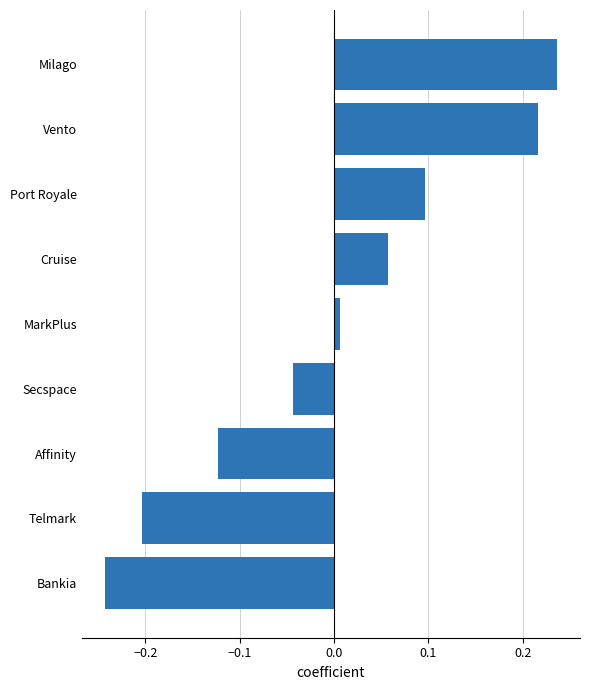

Rank the categories by value from lowest to highest.

Bankia, Telmark, Affinity, Secspace, MarkPlus, Cruise, Port Royale, Vento, Milago